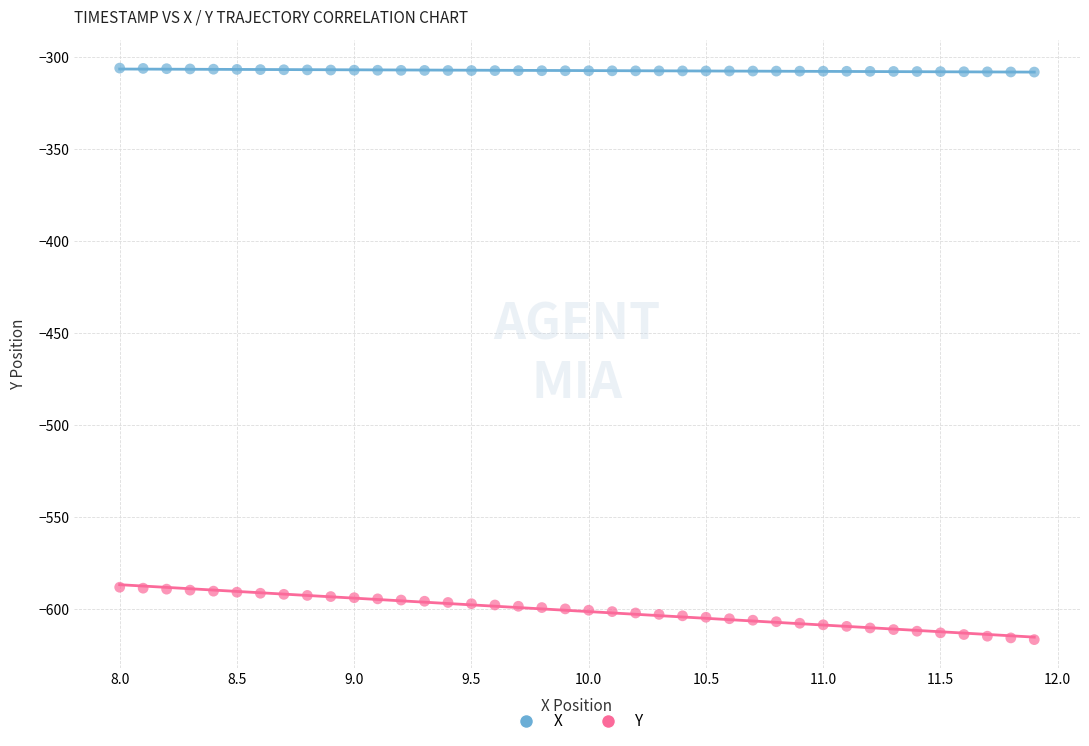

Across all data points, what is the range of Y values (max minus min)?

310.3